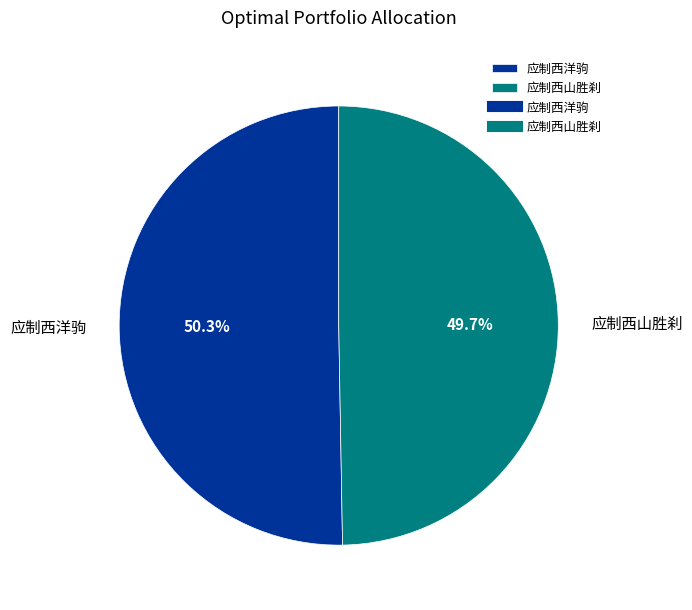

Rank the categories by value from highest to lowest.

应制西洋驹, 应制西山胜刹